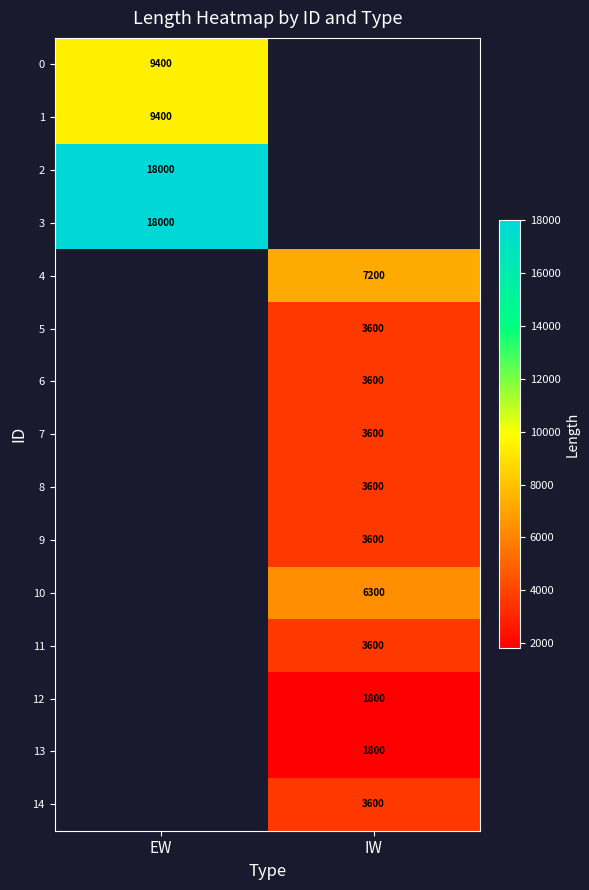

Is it true that 2 equals 26666 at EW?

False